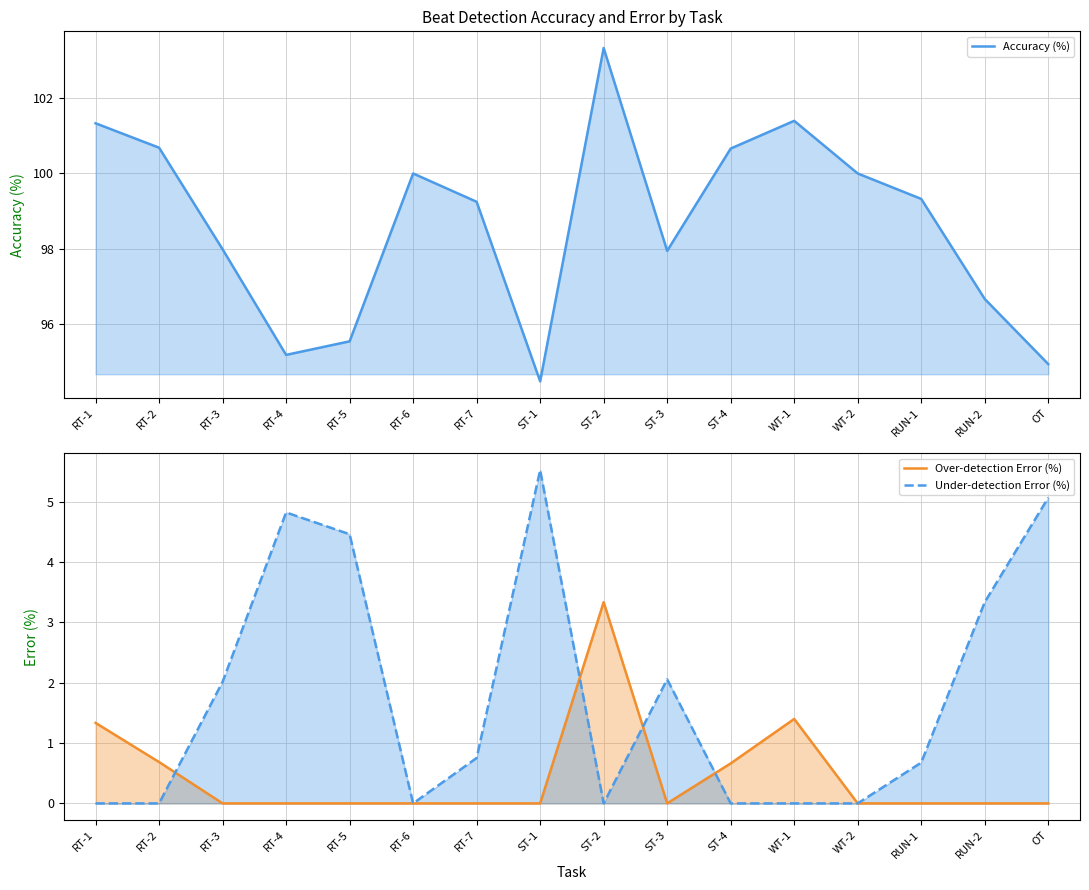

What is the difference between the Over-detection Error (%) values at ST-4 and WT-2?

0.7